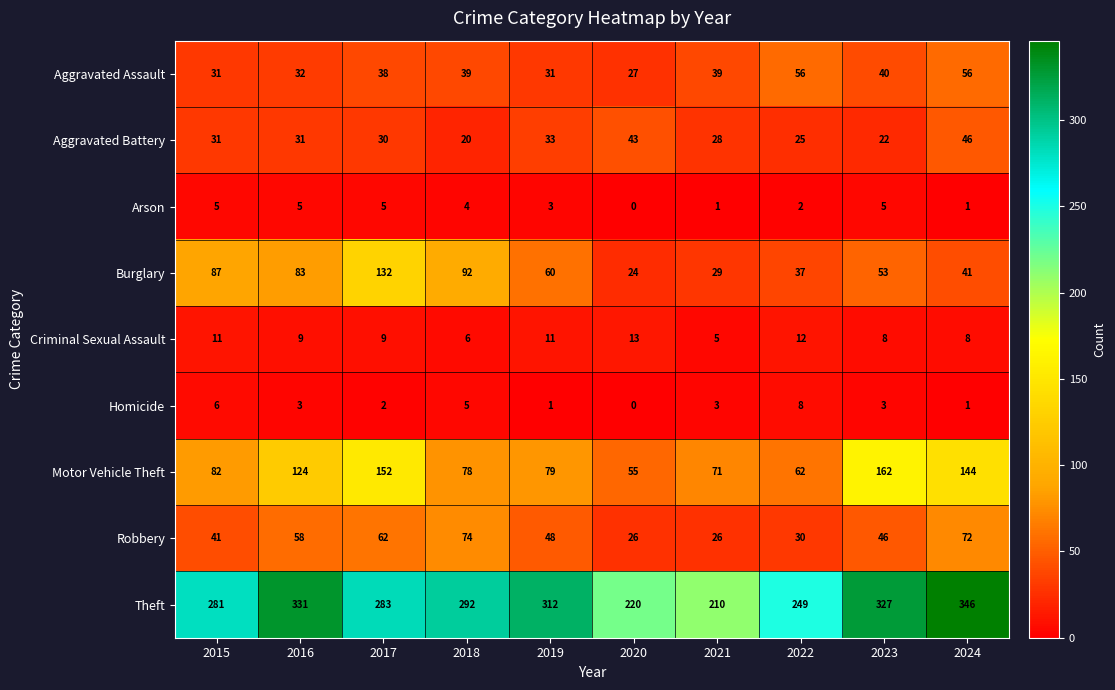

Which category has the lowest value in the Aggravated Assault series?

2020